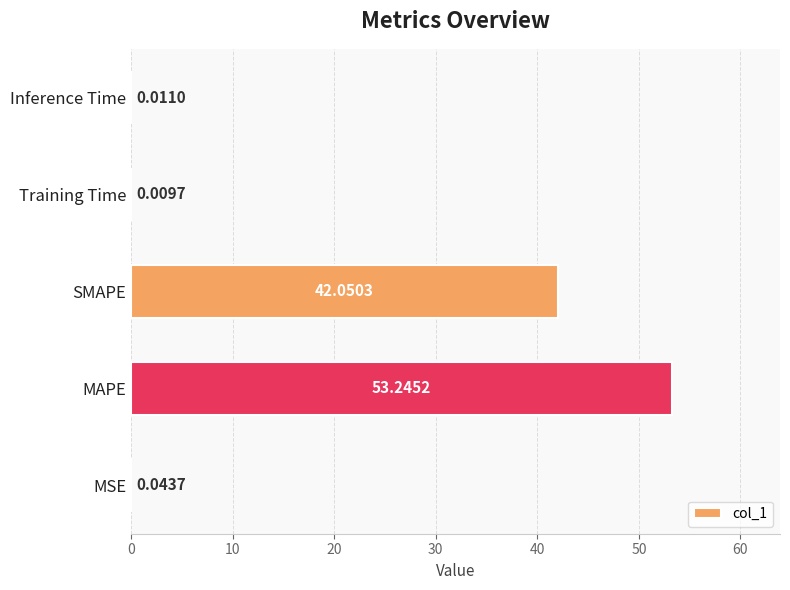

Are the bars horizontal?

Yes